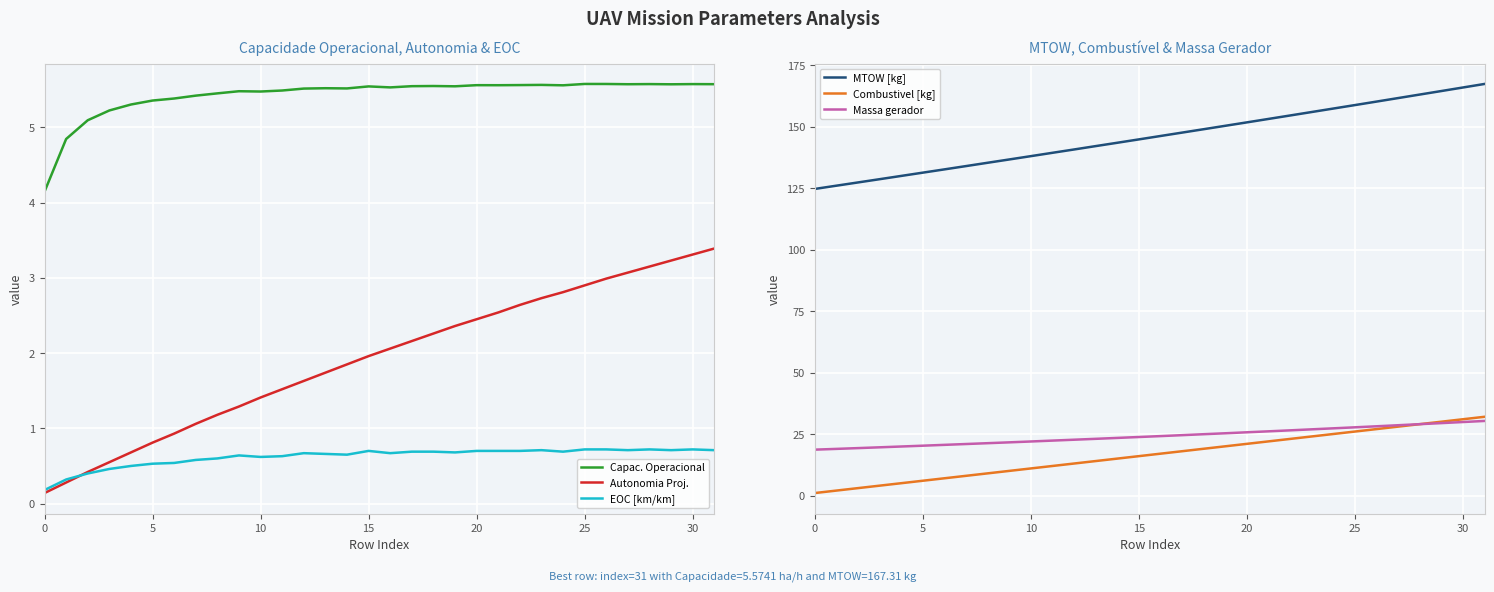

What is the minimum value for Massa gerador?

18.6